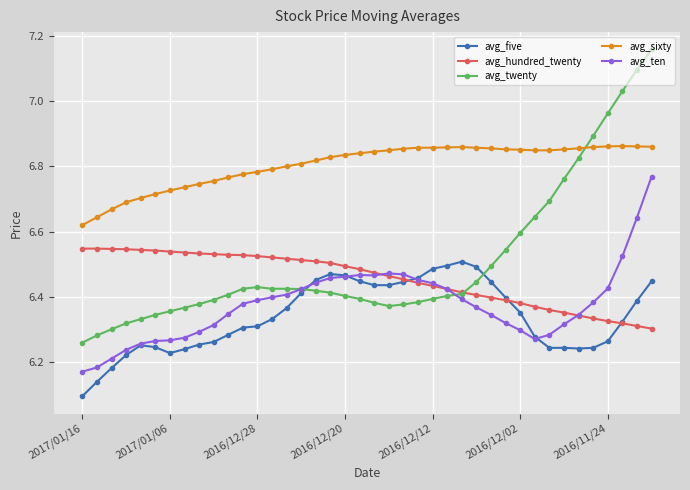

True or false: avg_hundred_twenty and avg_five cross at least once.

True